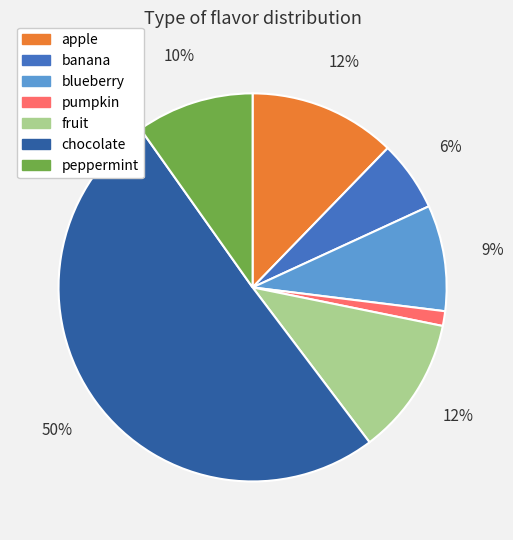

The fruit slice represents 12% of the pie. True or false?

True